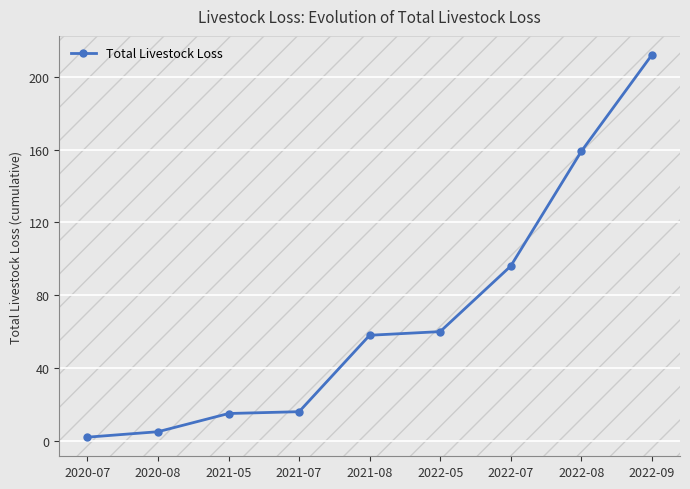

True or false: the data shows 5 at 2020-08.

True